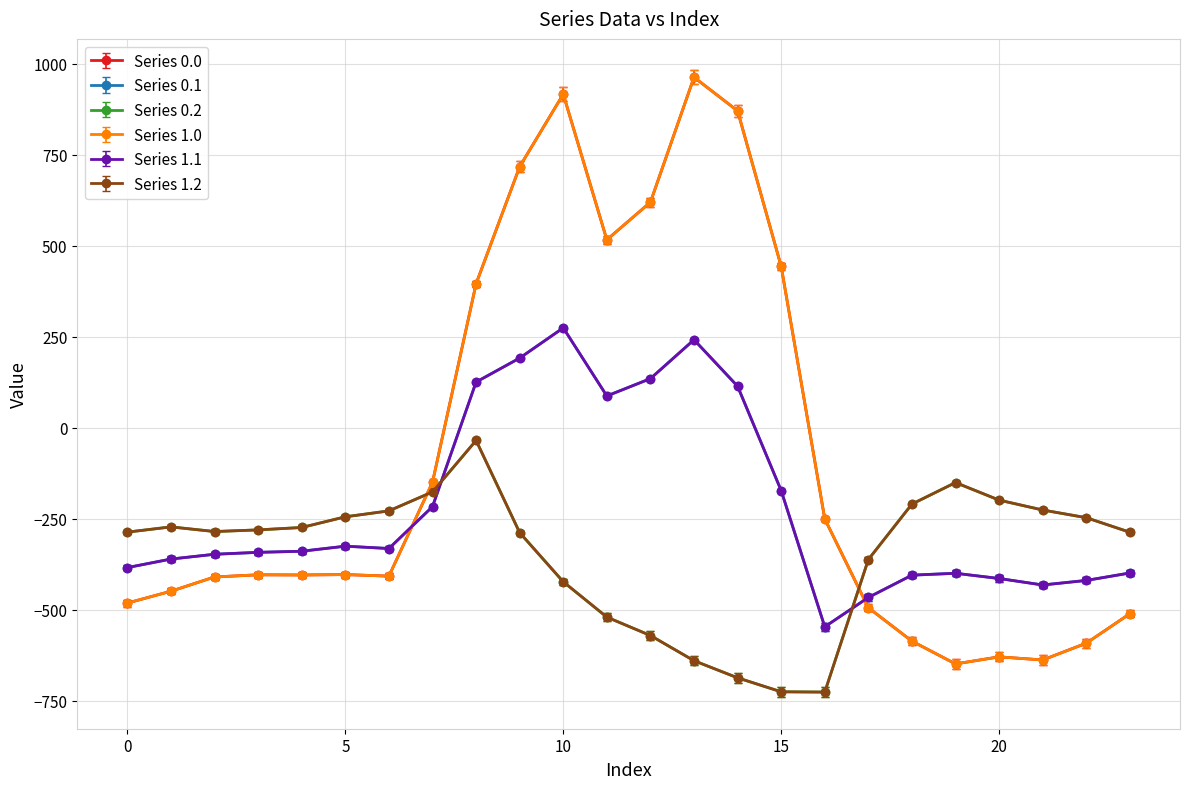

Is this an area chart (filled region under the line)?

No